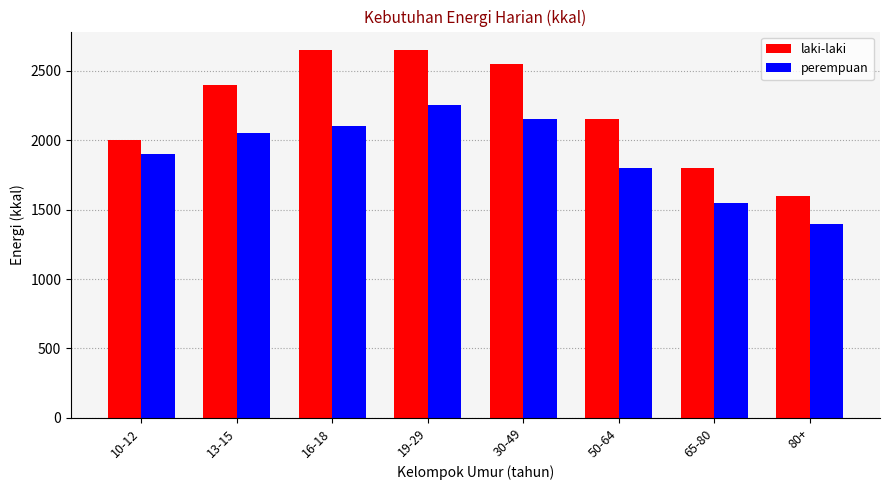

Rank the categories by perempuan value from highest to lowest.

19-29, 30-49, 16-18, 13-15, 10-12, 50-64, 65-80, 80+